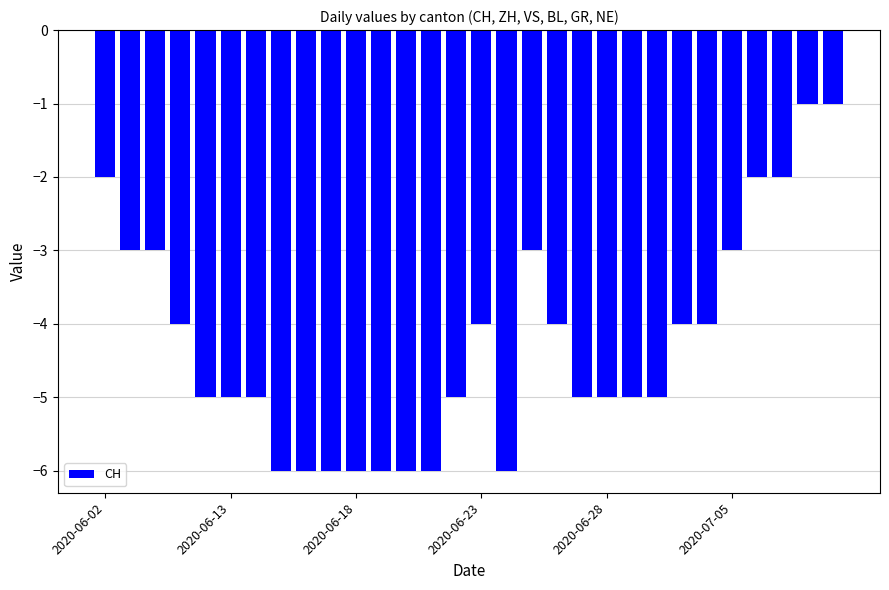

What is the maximum value shown in the chart?

-1